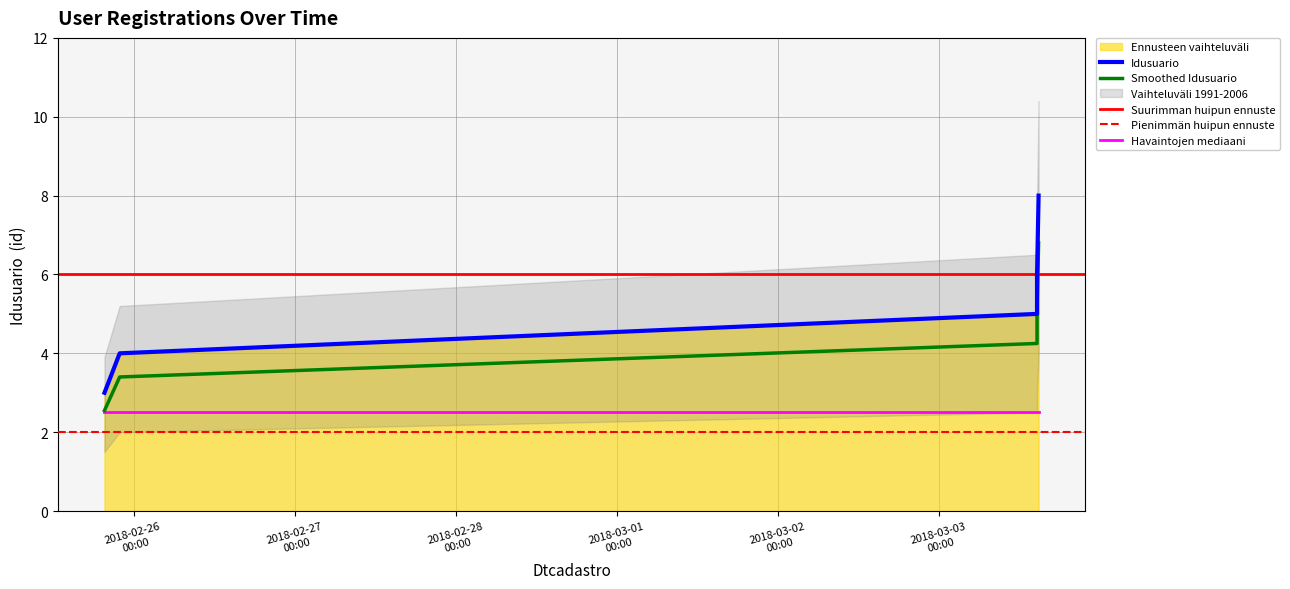

Reading right to left, what are all the values shown in this chart?

2018-03-03 14:48:11=8	2018-03-03 14:34:15=6	2018-03-03 14:34:11=5	2018-02-25 21:48:27=4	2018-02-25 19:32:18=3